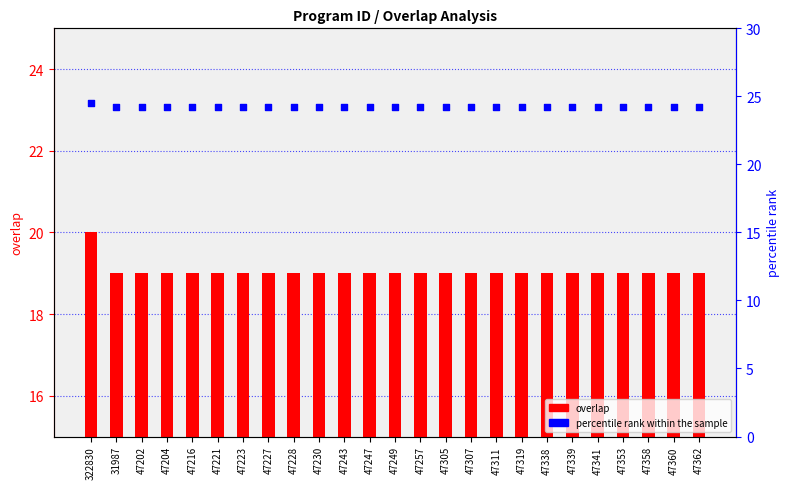

What are all the series names shown in the legend?

overlap, percentile rank within the sample